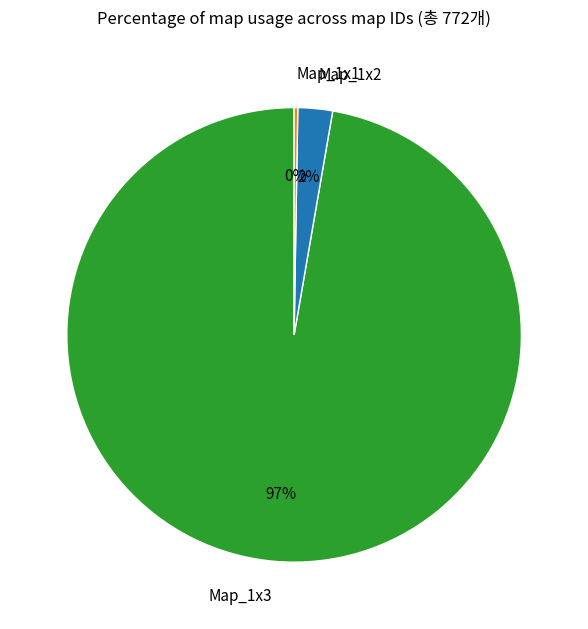

Which slice is the largest?

Map_1x3